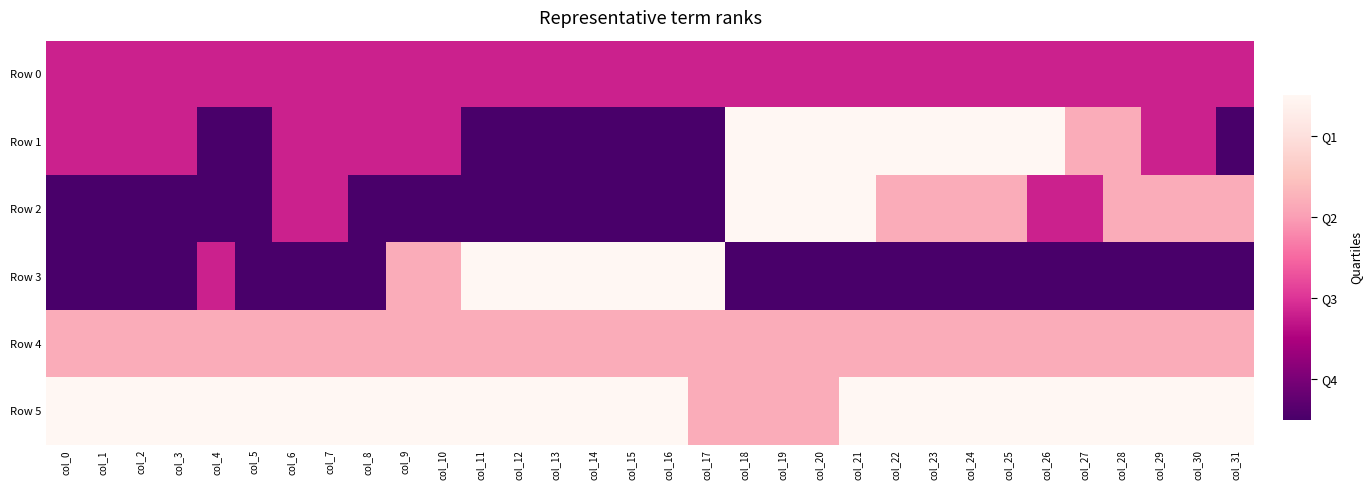

What is the spread (max minus min) of values at col_2?

1.0